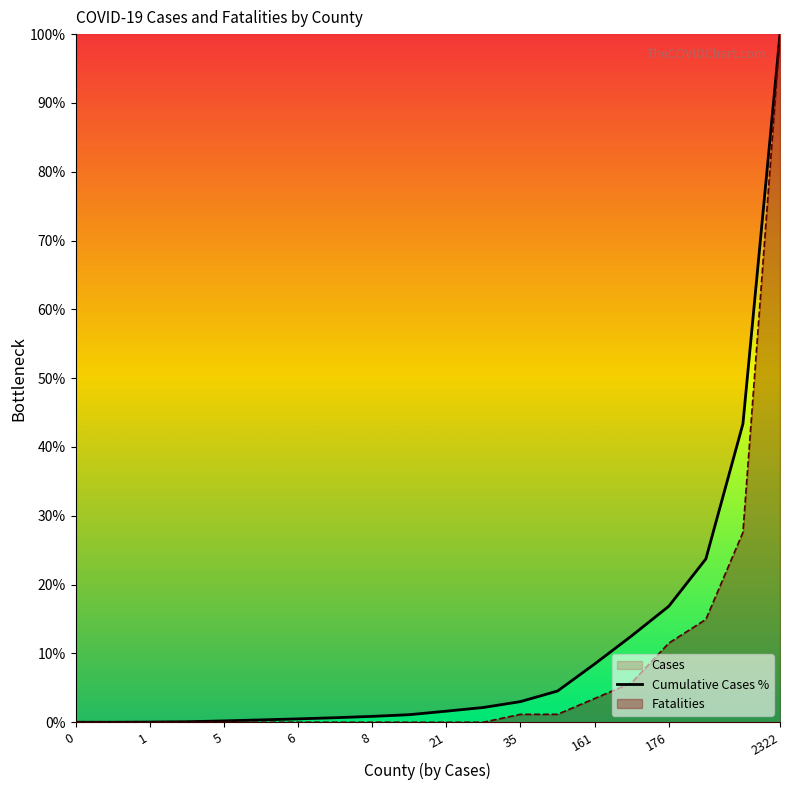

Which category has the highest value in the Cumulative Cases % series?

2322